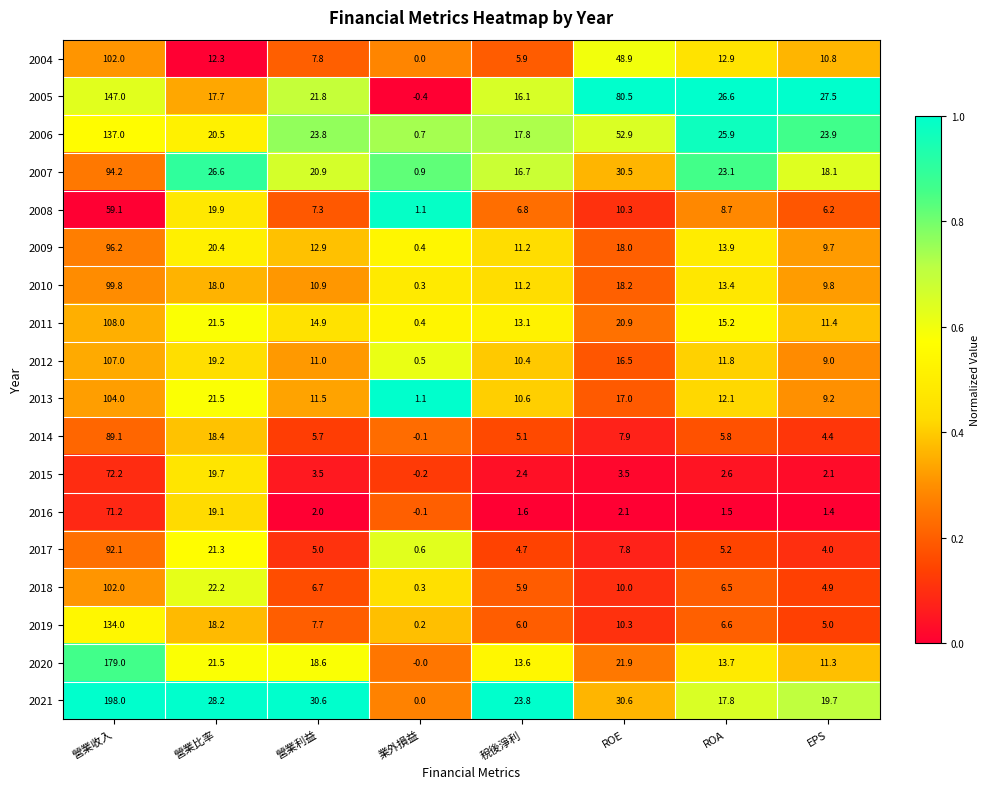

What is the spread (max minus min) of values at EPS?

26.1